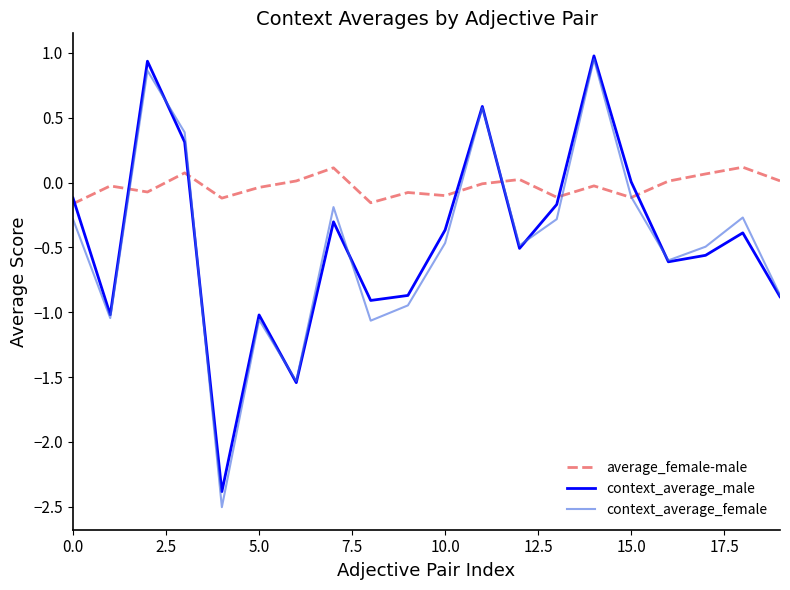

Which series has the largest total across all categories?

average_female-male